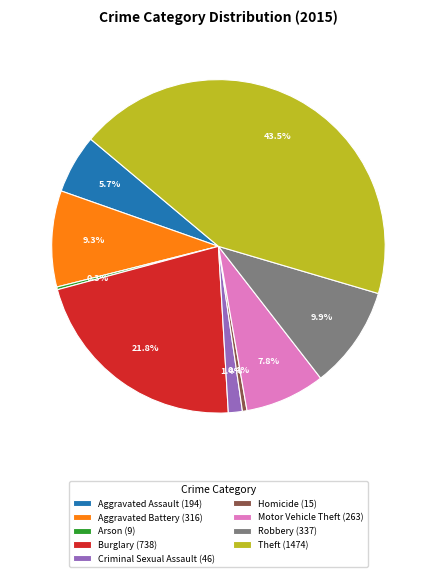

Is there a majority slice in this chart?

No